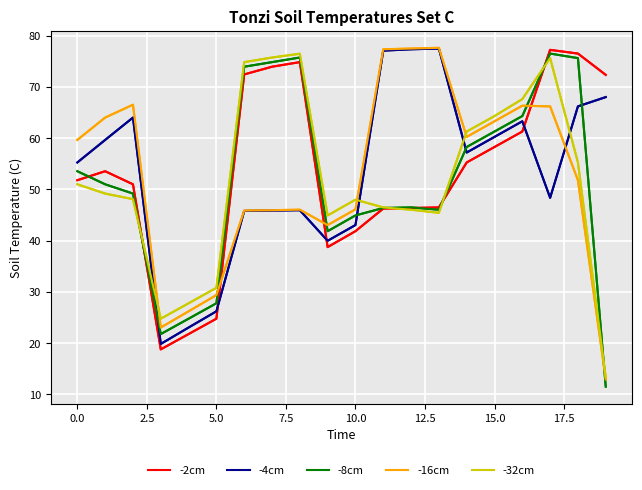

The value of -32cm at 11 is 14.0. True or false?

False